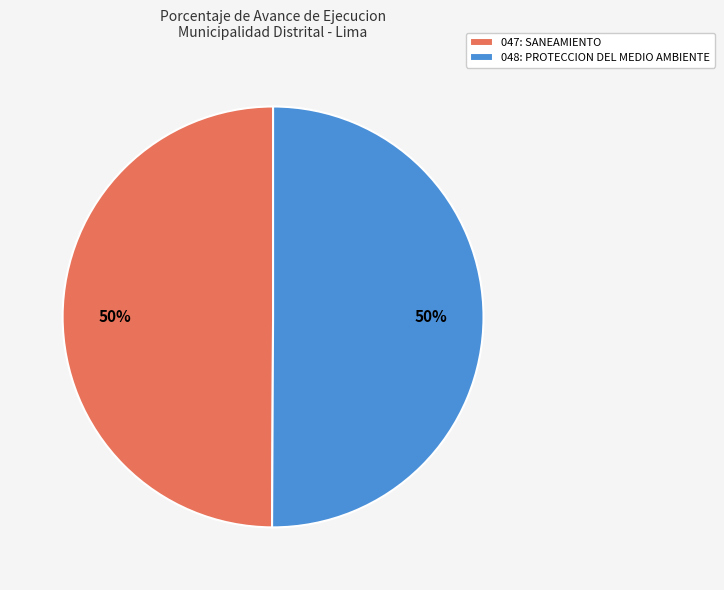

True or false: 047: SANEAMIENTO accounts for 50% of the total.

True